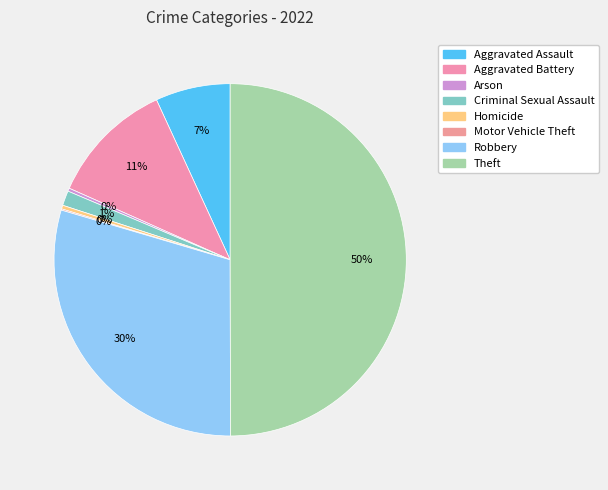

Combined, what portion of the pie is Arson and Criminal Sexual Assault?

1.6%